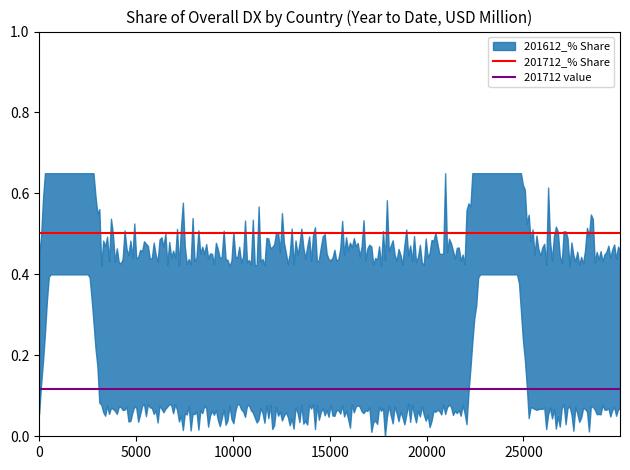

What is the total value across all series at 0?

0.6